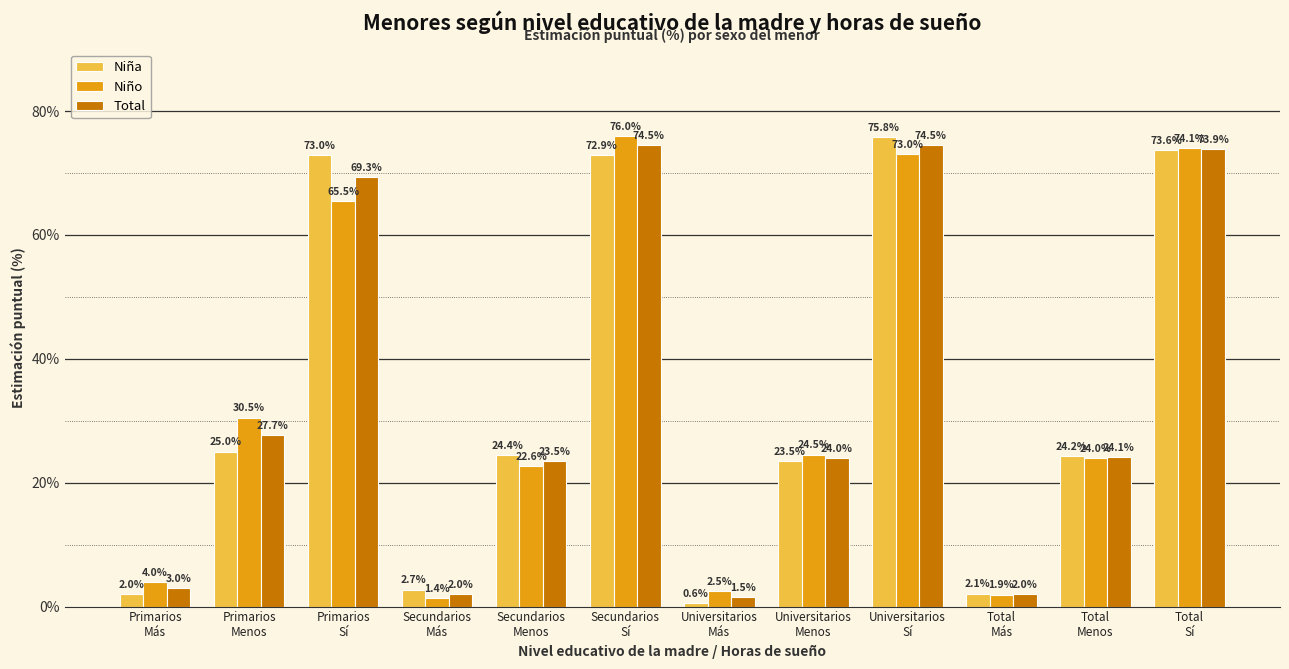

How many values in the Niña series are below 24?

5